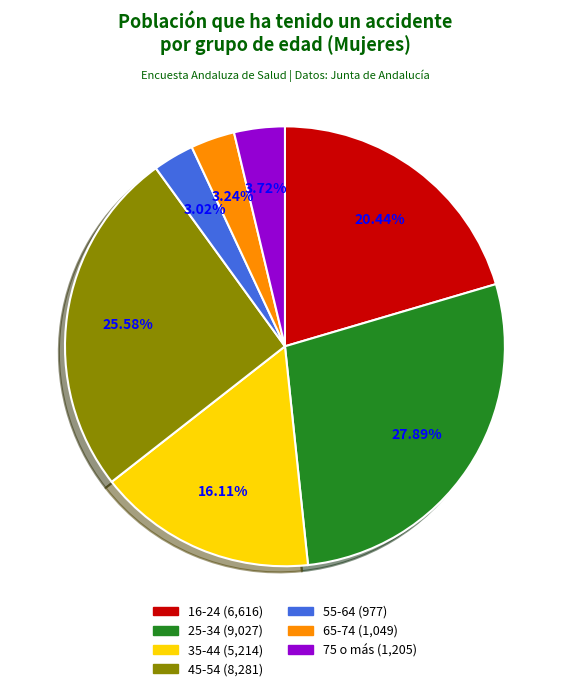

Does any single category account for the majority?

No